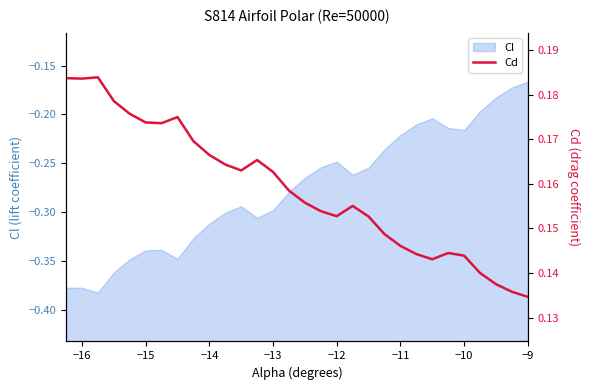

Is it true that Cl equals -0.2 at −14?

False